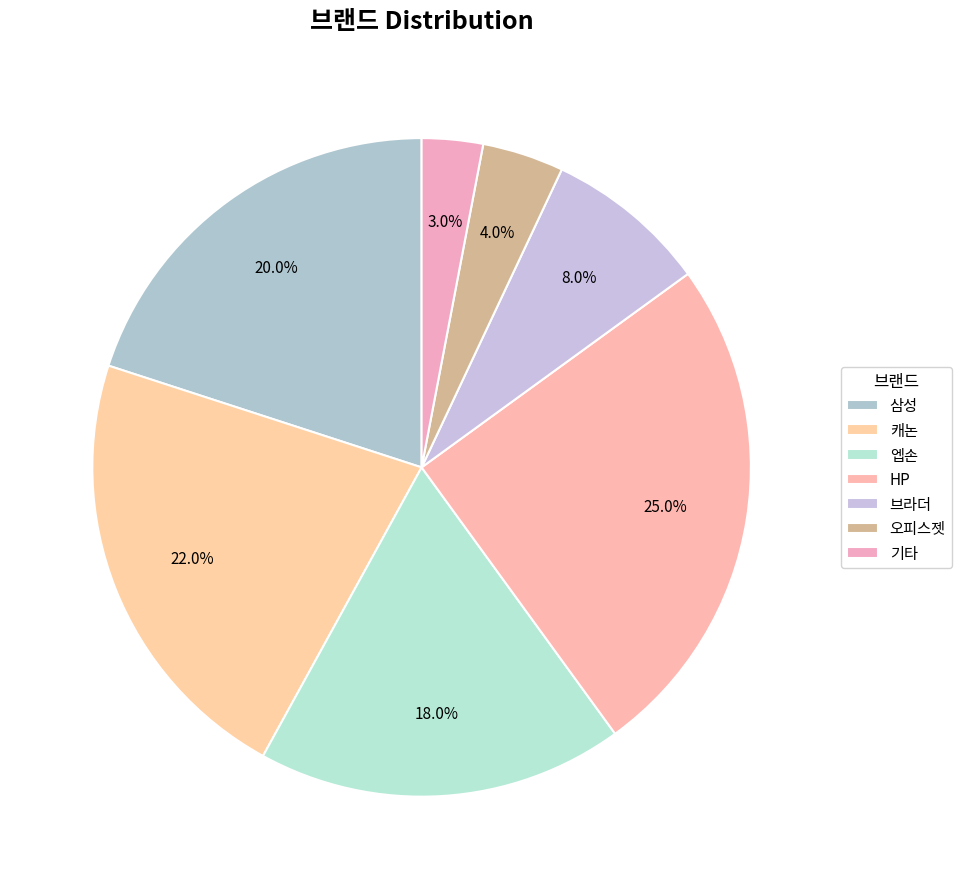

Count the number of slices in the pie.

7